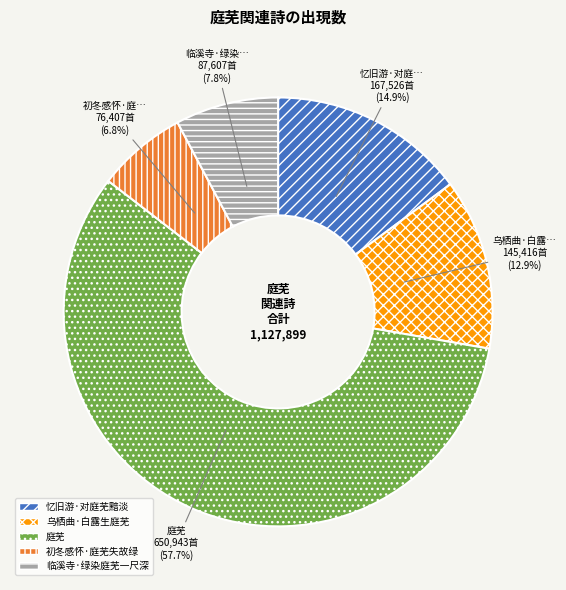

How much of the chart is everything except 初冬感怀·庭芜失故绿?

93.2%